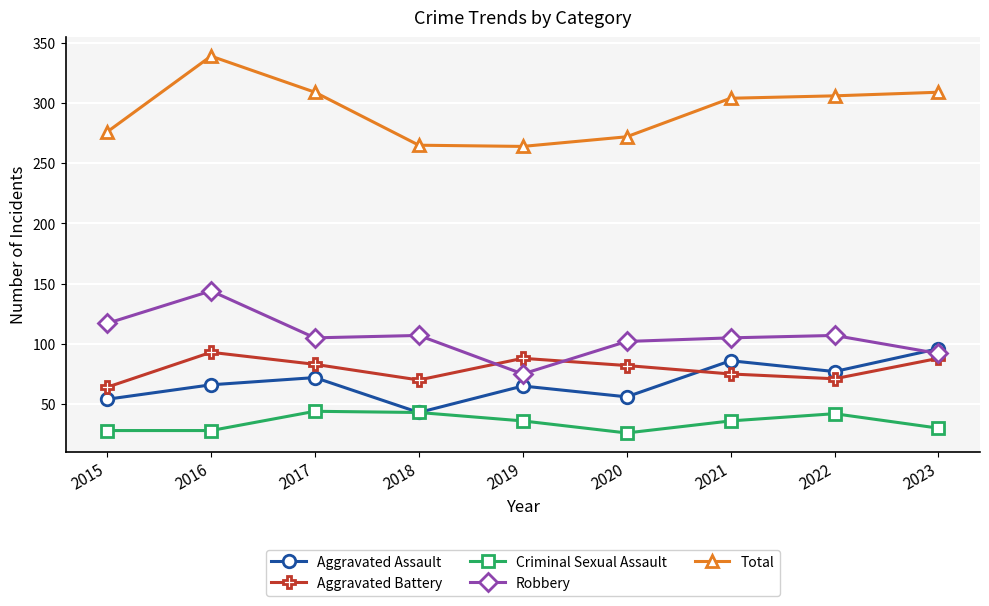

What is the greatest value displayed?

339